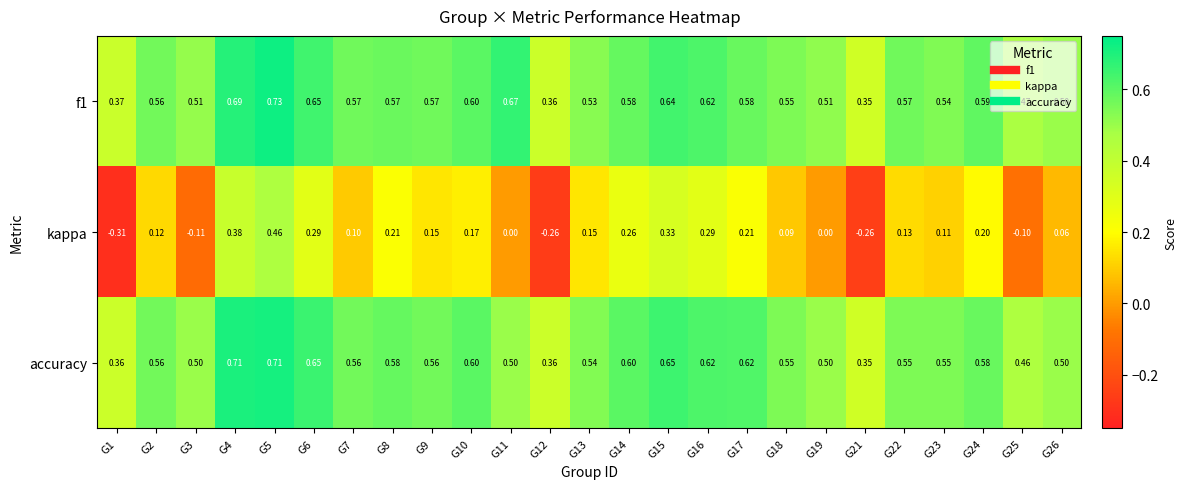

Between G1 and G22, which series saw the biggest shift?

kappa